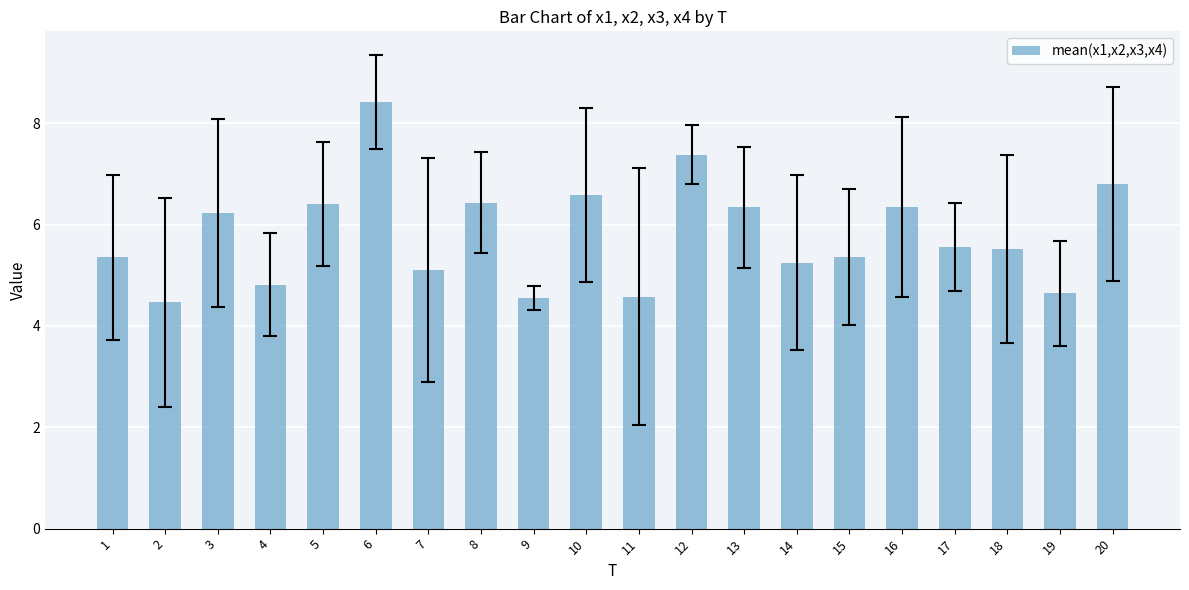

What is the average value?

5.8